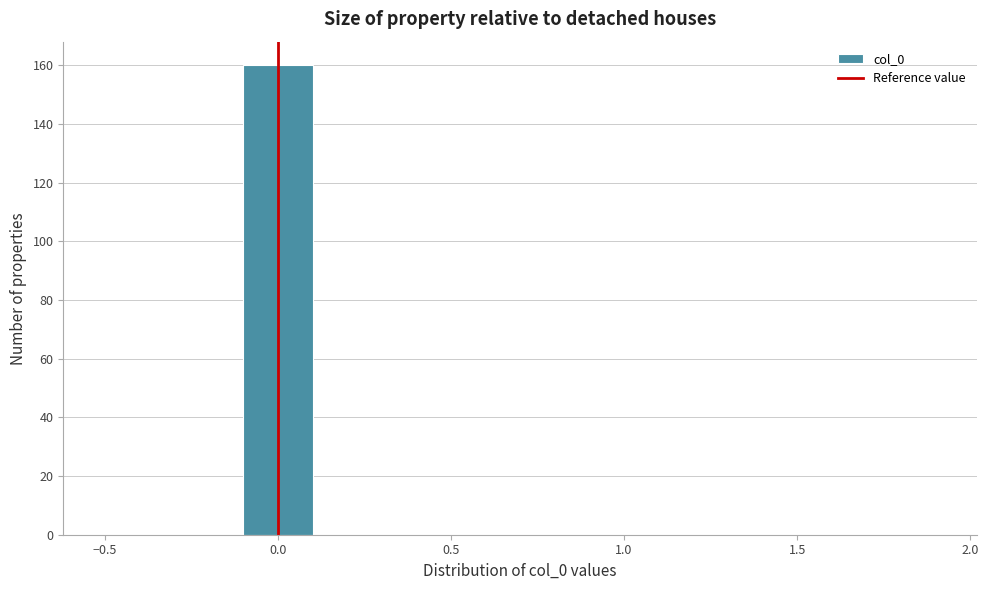

How tall is the bar that spans -0.1 to 0.1 on the x-axis? The values are not printed on the chart, so give them approximately, as read against the axis.

160